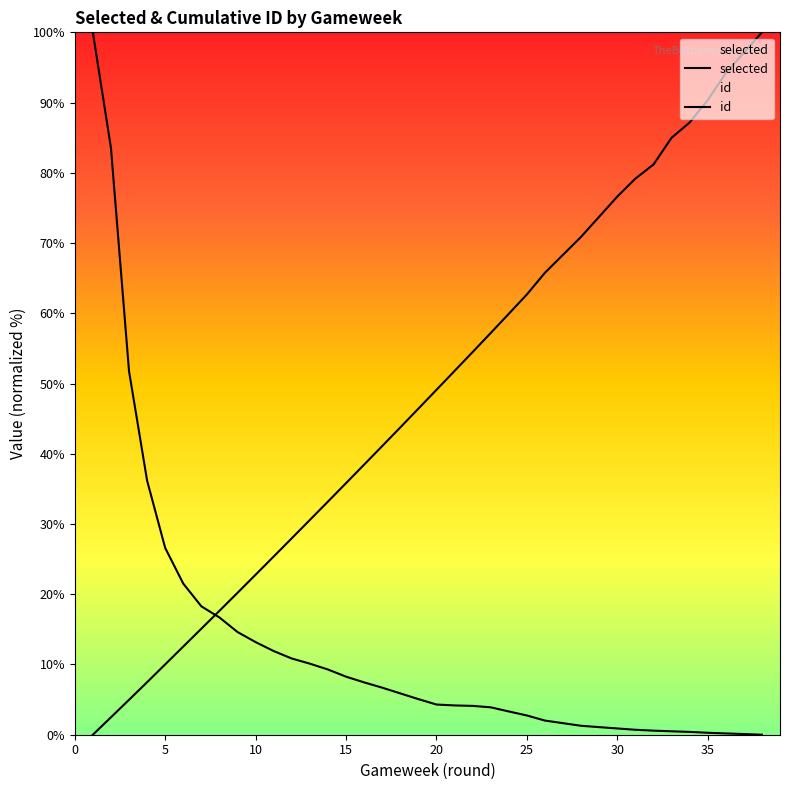

At which category does round reach its first local peak?

32